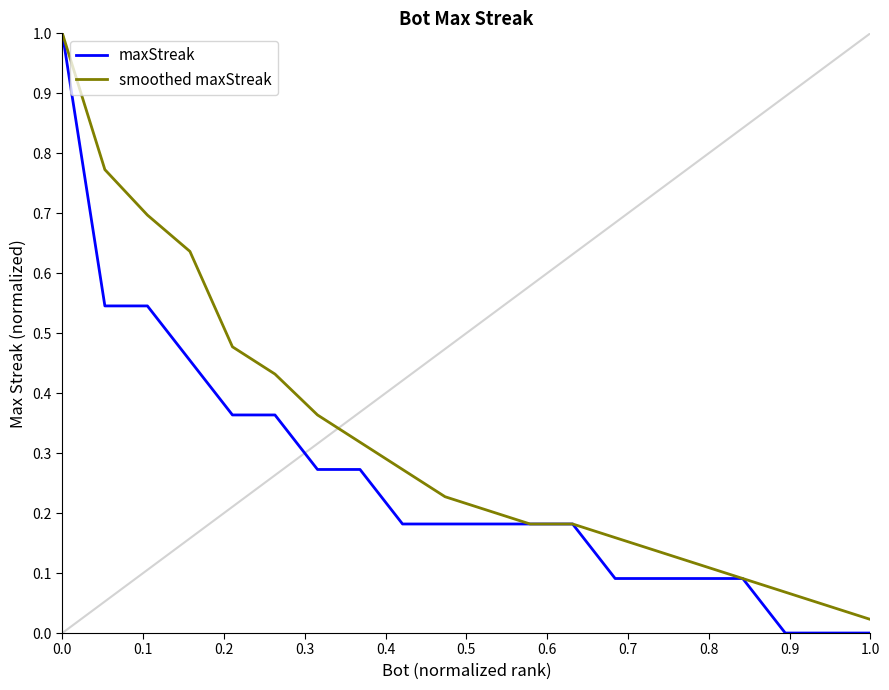

List the series in order of their overall mean, lowest first.

maxStreak, smoothed maxStreak